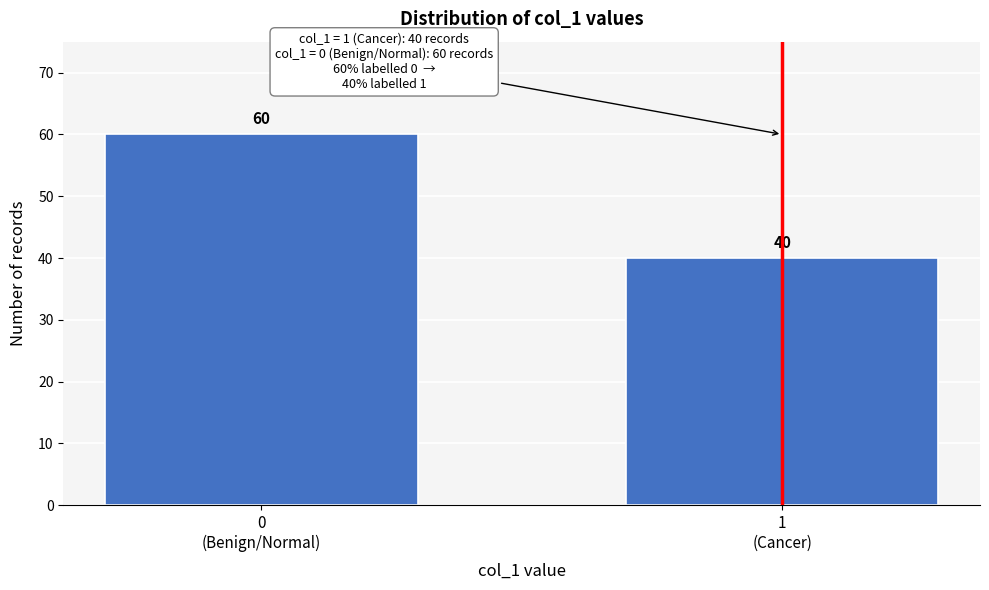

Reading left to right, list all the values displayed in this chart.

60	40